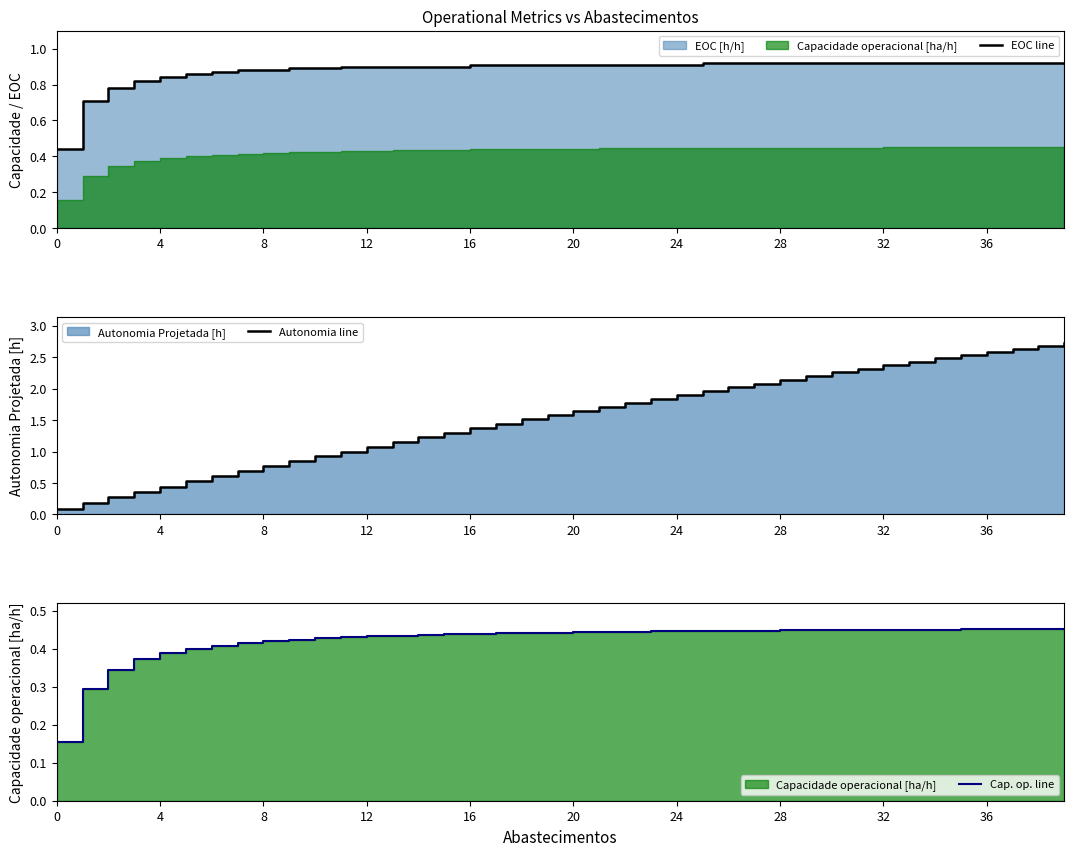

How many lines are shown in the chart?

3